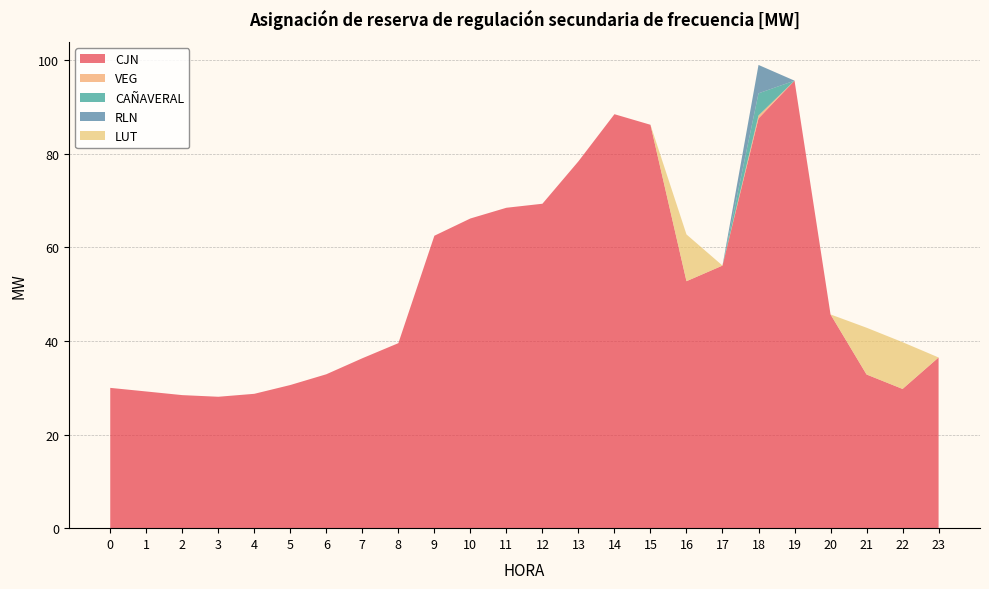

Reading right to left, what are all the values shown in this chart?

CJN: 23=36.5	22=29.8	21=32.9	20=45.7	19=95.7	18=87.6	17=56.1	16=52.8	15=86.2	14=88.5	13=78.4	12=69.3	11=68.5	10=66.2	9=62.5	8=39.5	7=36.3	6=32.9	5=30.6	4=28.7	3=28.1	2=28.4	1=29.2	0=30.0
VEG: 23=0.0	22=0.0	21=0.0	20=0.0	19=0.0	18=0.6	17=0.0	16=0.0	15=0.0	14=0.0	13=0.0	12=0.0	11=0.0	10=0.0	9=0.0	8=0.0	7=0.0	6=0.0	5=0.0	4=0.0	3=0.0	2=0.0	1=0.0	0=0.0
CAÑAVERAL: 23=0.0	22=0.0	21=0.0	20=0.0	19=0.0	18=4.7	17=0.0	16=0.0	15=0.0	14=0.0	13=0.0	12=0.0	11=0.0	10=0.0	9=0.0	8=0.0	7=0.0	6=0.0	5=0.0	4=0.0	3=0.0	2=0.0	1=0.0	0=0.0
RLN: 23=0.0	22=0.0	21=0.0	20=0.0	19=0.0	18=6.1	17=0.0	16=0.0	15=0.0	14=0.0	13=0.0	12=0.0	11=0.0	10=0.0	9=0.0	8=0.0	7=0.0	6=0.0	5=0.0	4=0.0	3=0.0	2=0.0	1=0.0	0=0.0
LUT: 23=0.0	22=10.0	21=10.0	20=0.0	19=0.0	18=0.0	17=0.0	16=10.0	15=0.0	14=0.0	13=0.0	12=0.0	11=0.0	10=0.0	9=0.0	8=0.0	7=0.0	6=0.0	5=0.0	4=0.0	3=0.0	2=0.0	1=0.0	0=0.0